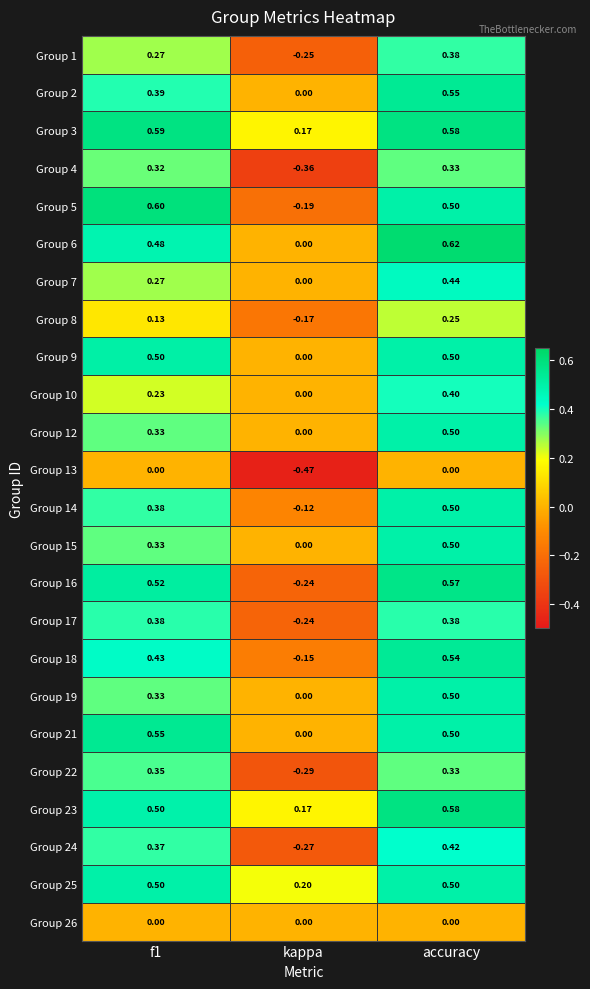

At which label does Group 19 reach its peak?

accuracy